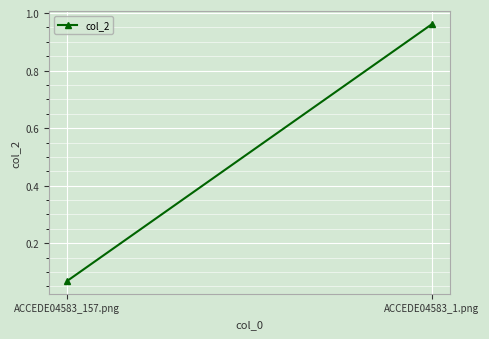

The chart shows a value of 1.3 at ACCEDE04583_1.png. True or false?

False